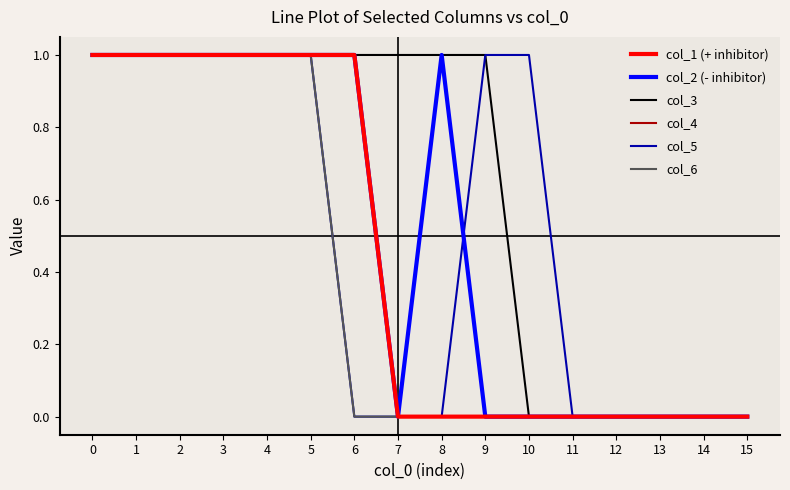

Does the chart display data point markers on the line(s)?

No